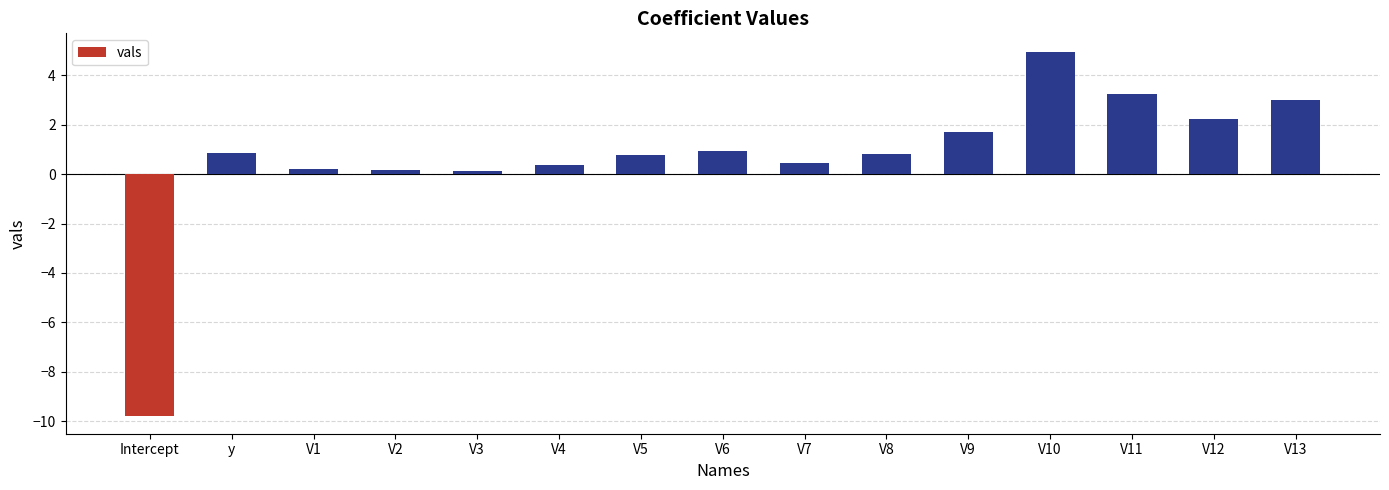

Approximately how many times larger is the value at y compared to V9?

0.5